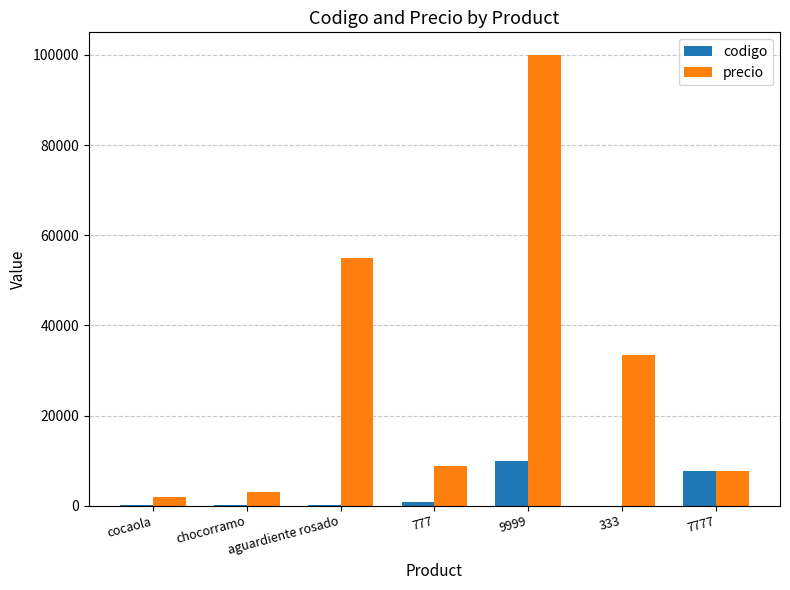

How many data points does each series have?

7